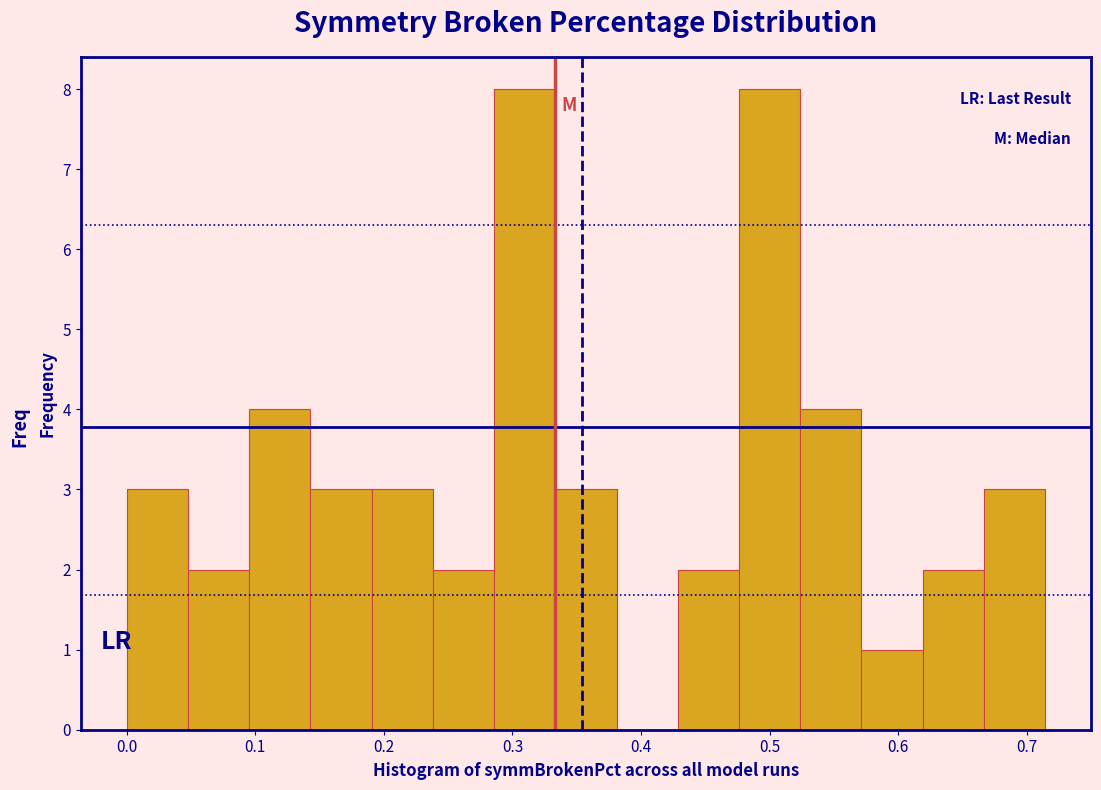

Reading left to right, transcribe this chart: for each bar, give the range it covers on the x-axis and its height. Neither the bar edges nor the heights are printed on the chart, so give them approximately, as read against the axes.

0.00 to 0.05: 3
0.05 to 0.10: 2
0.10 to 0.14: 4
0.14 to 0.19: 3
0.19 to 0.24: 3
0.24 to 0.29: 2
0.29 to 0.33: 8
0.33 to 0.38: 3
0.38 to 0.43: 0
0.43 to 0.48: 2
0.48 to 0.52: 8
0.52 to 0.57: 4
0.57 to 0.62: 1
0.62 to 0.67: 2
0.67 to 0.71: 3